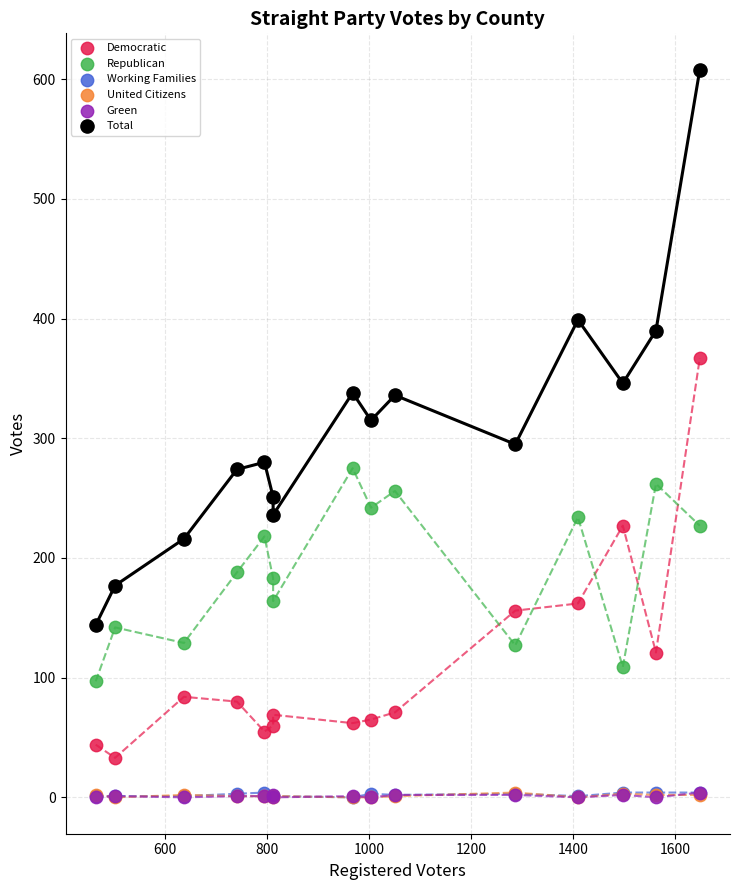

Which series reaches the maximum Y coordinate?

Total